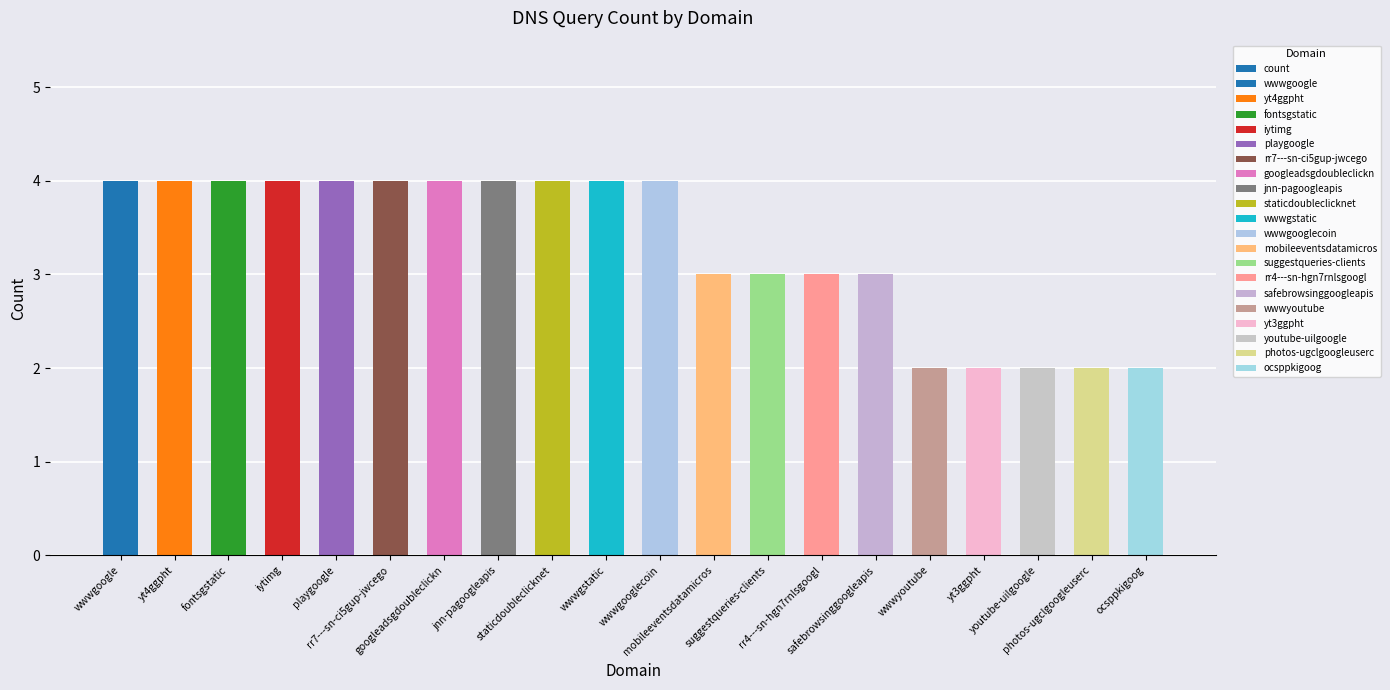

What position from the right is suggestqueries-clients?

8